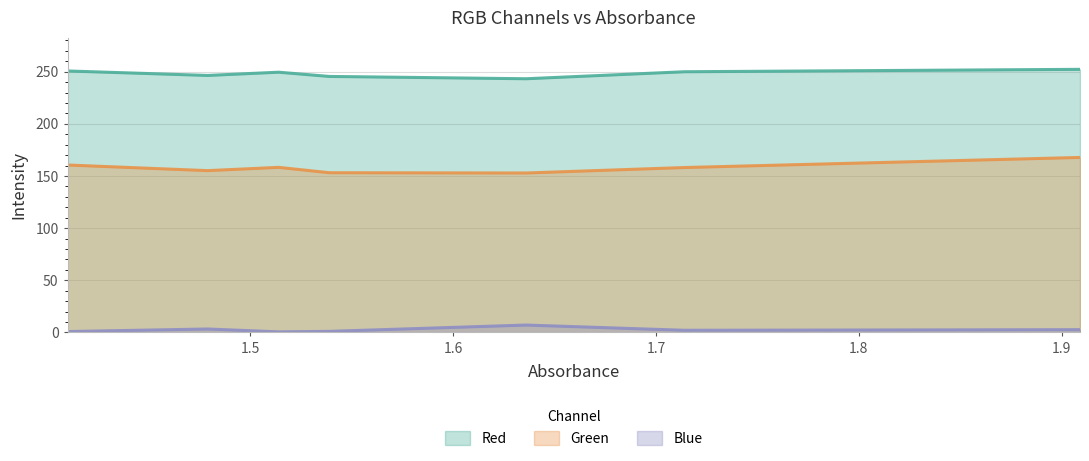

Reading left to right, extract all data points from this chart.

Red: 250.7	246.4	249.5	245.4	243.2	249.9	252.2
Green: 160.5	155.1	158.2	153.1	152.8	158.1	167.7
Blue: 0.8	3.3	0.5	1.0	7.0	2.0	2.6